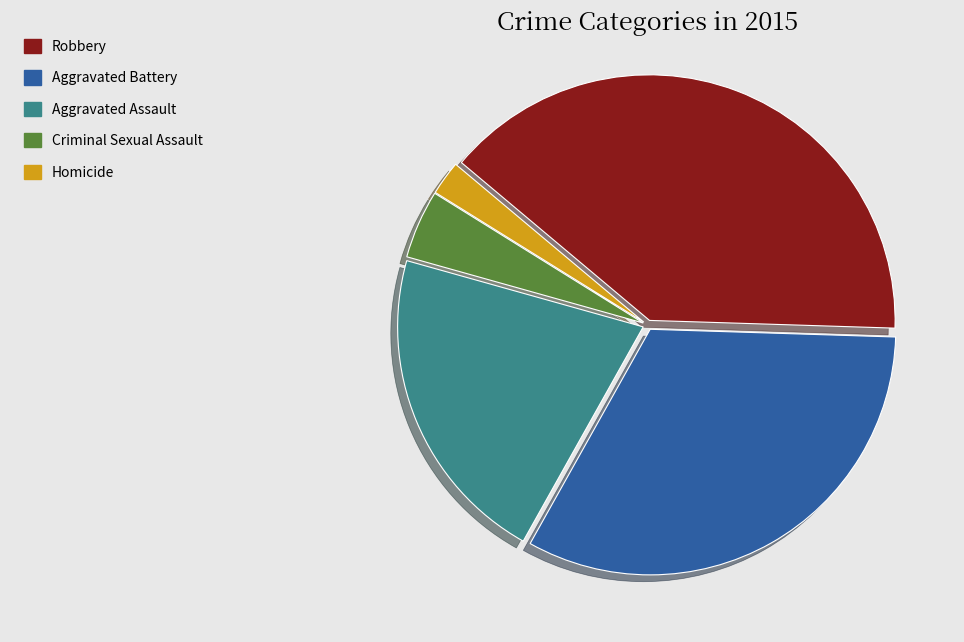

Does Criminal Sexual Assault represent more than half of the total?

No